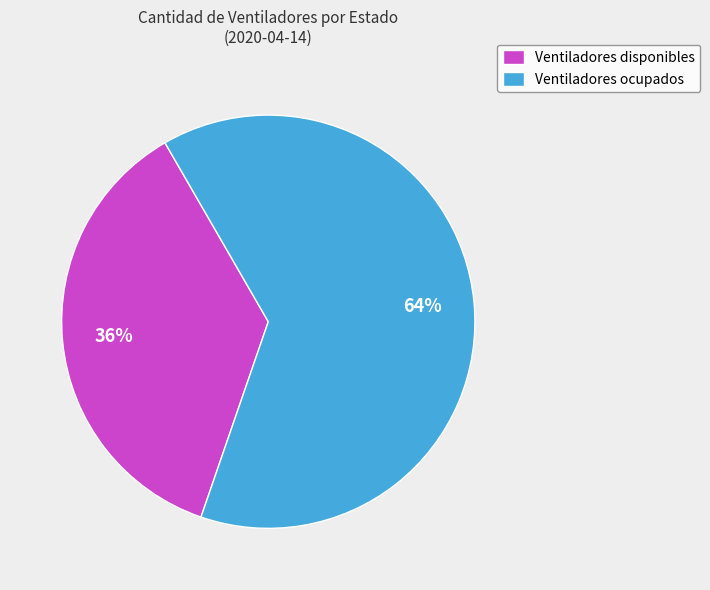

What is the majority slice?

Ventiladores ocupados